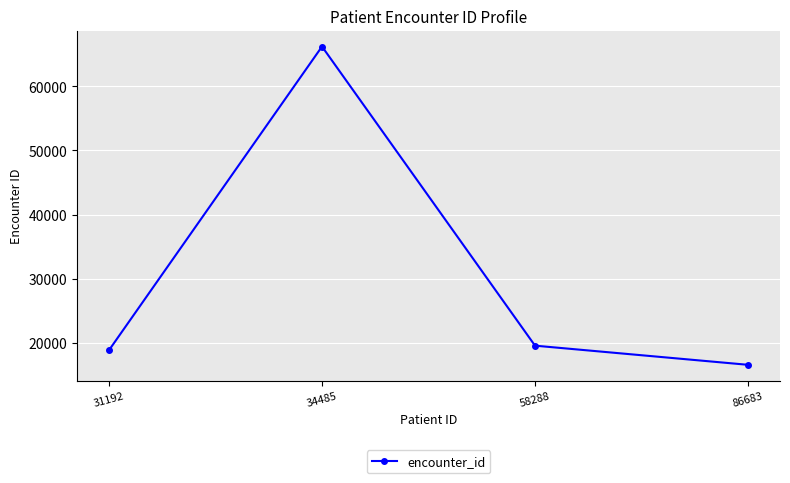

Reading left to right, transcribe all the data shown in this chart.

18874	66195	19585	16601